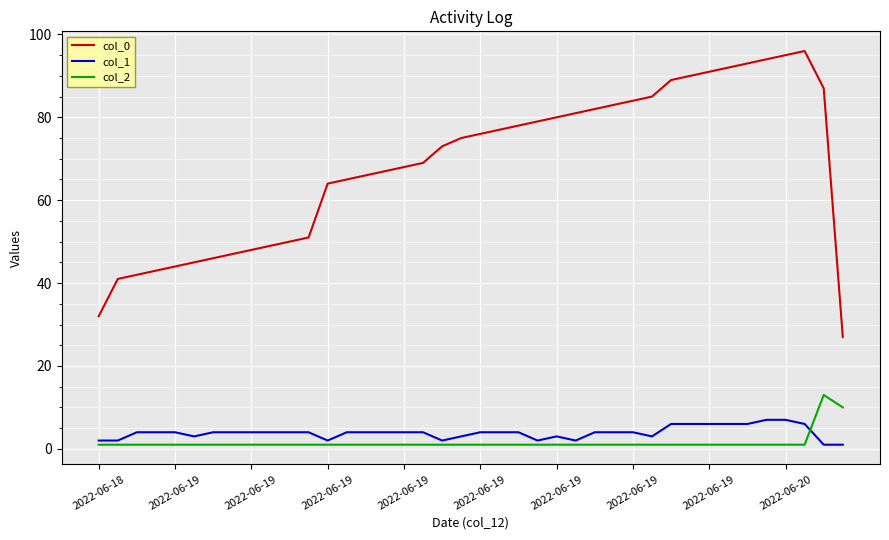

Which series has the largest total across all categories?

col_0